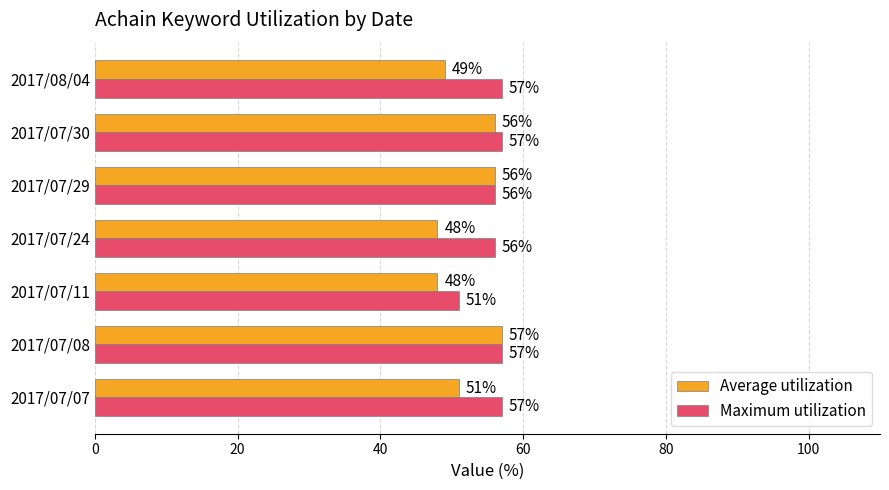

Rank the series at 2017/07/11 from lowest to highest value.

Average utilization, Maximum utilization